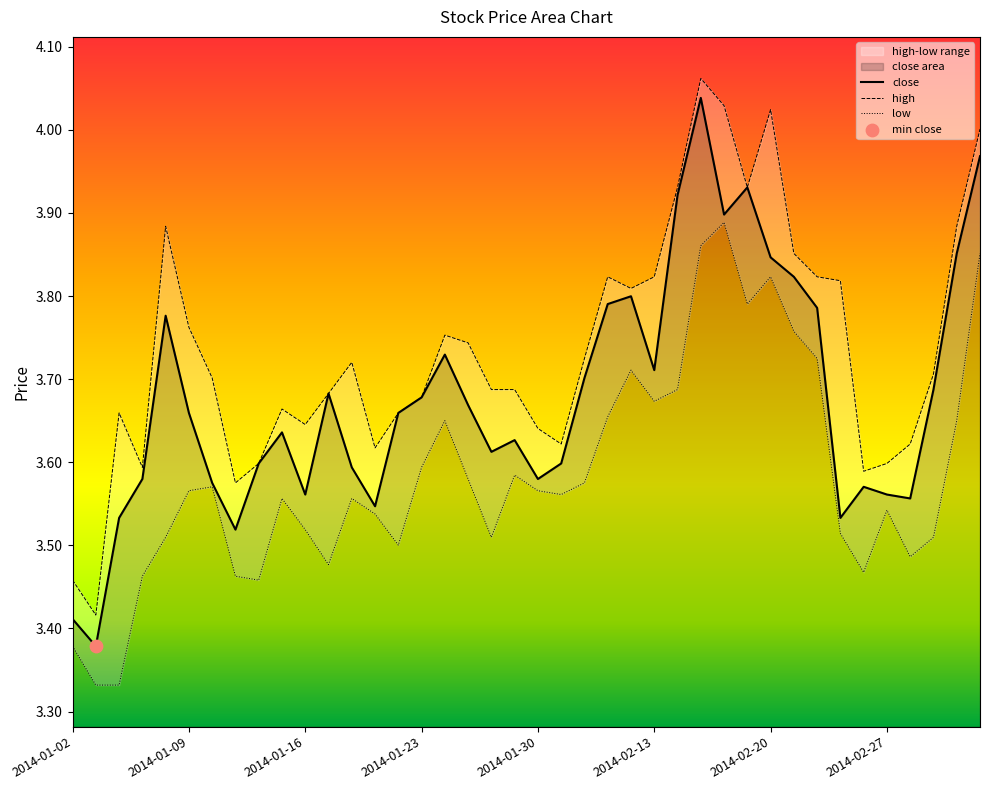

What is the ratio of the value at 2014-02-07 to the value at 2014-03-04?

0.9